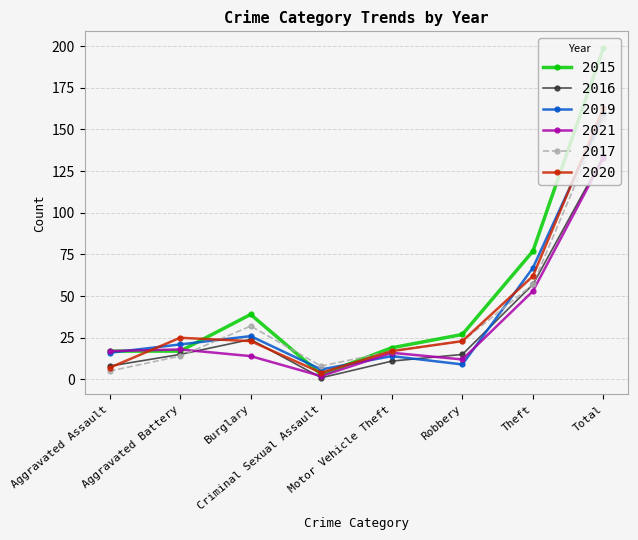

What is the minimum value shown in the chart?

1